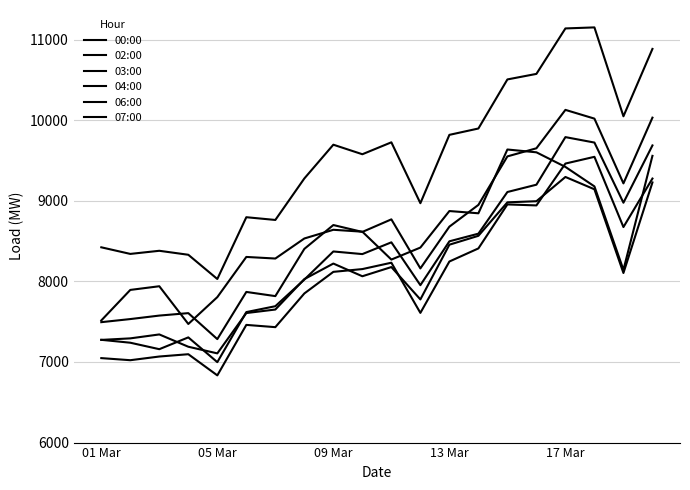

How many lines are shown in the chart?

6